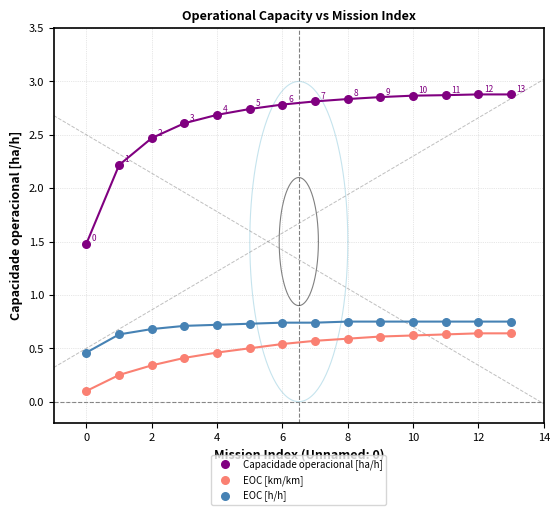

What are all the series names shown in the legend?

Capacidade operacional [ha/h], EOC [km/km], EOC [h/h]